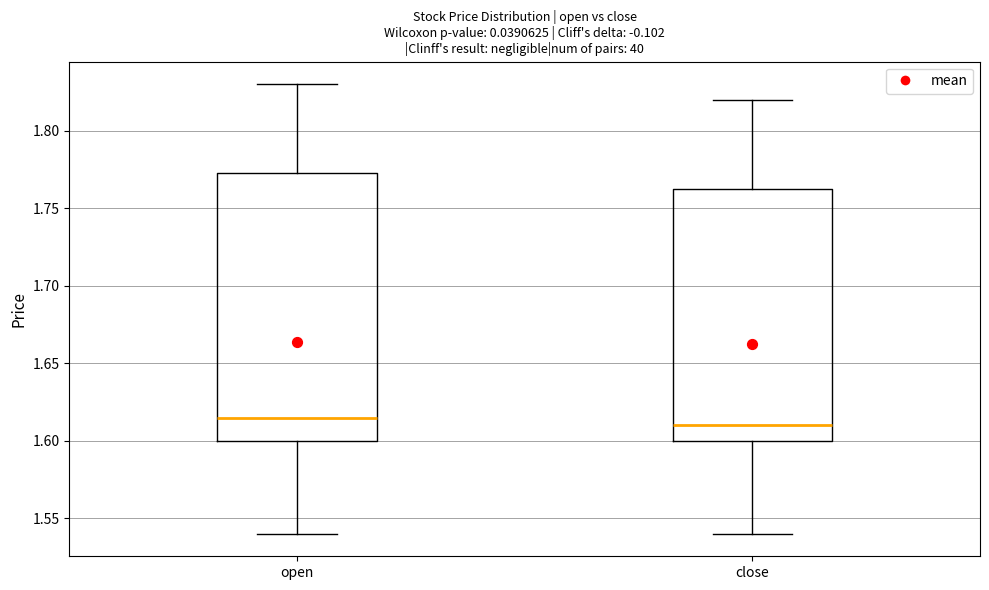

Reading left to right, read every box against the y-axis: the position of its median line, the range the box covers, and the ends of its whiskers. The values are not printed on the chart, so give them approximately, as read against the axis.

open: median 1.615, box 1.600 to 1.775, whiskers 1.540 to 1.830
close: median 1.610, box 1.600 to 1.765, whiskers 1.540 to 1.820